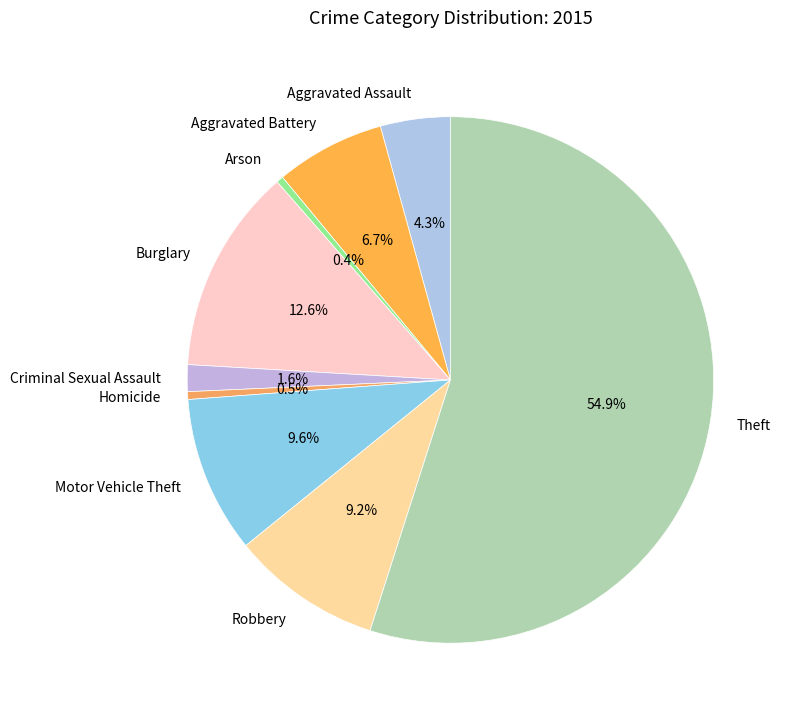

To the nearest percent, what is the average slice percentage?

11%